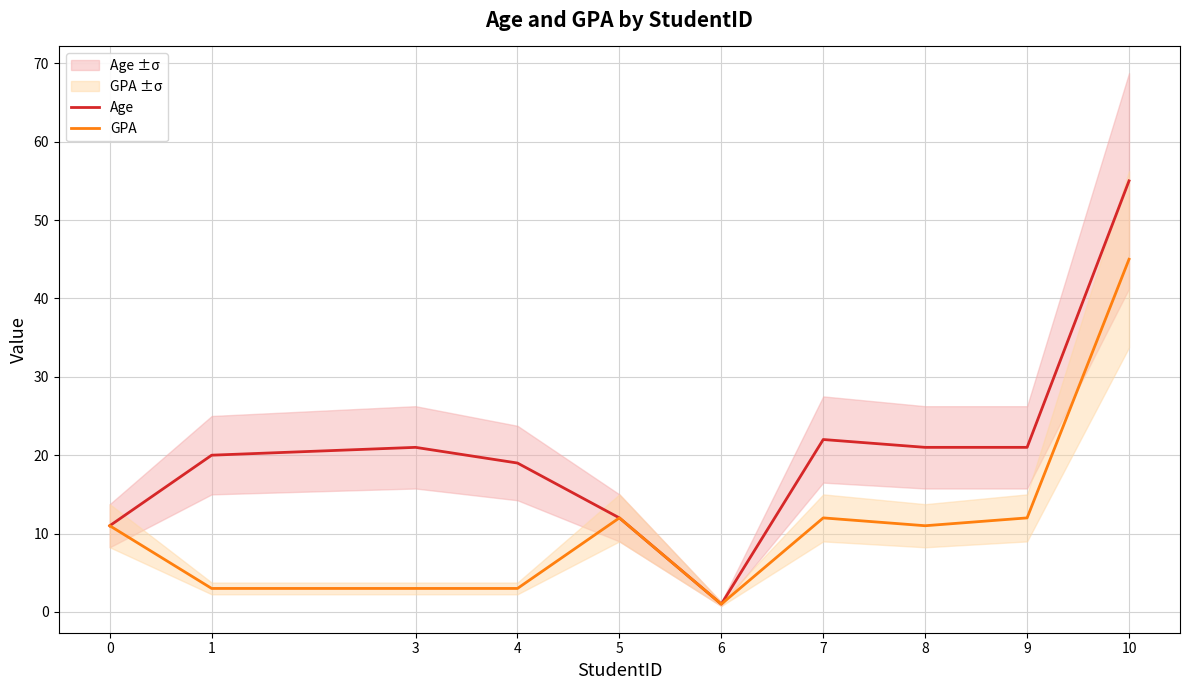

What is the difference between the highest and lowest values at 1?

17